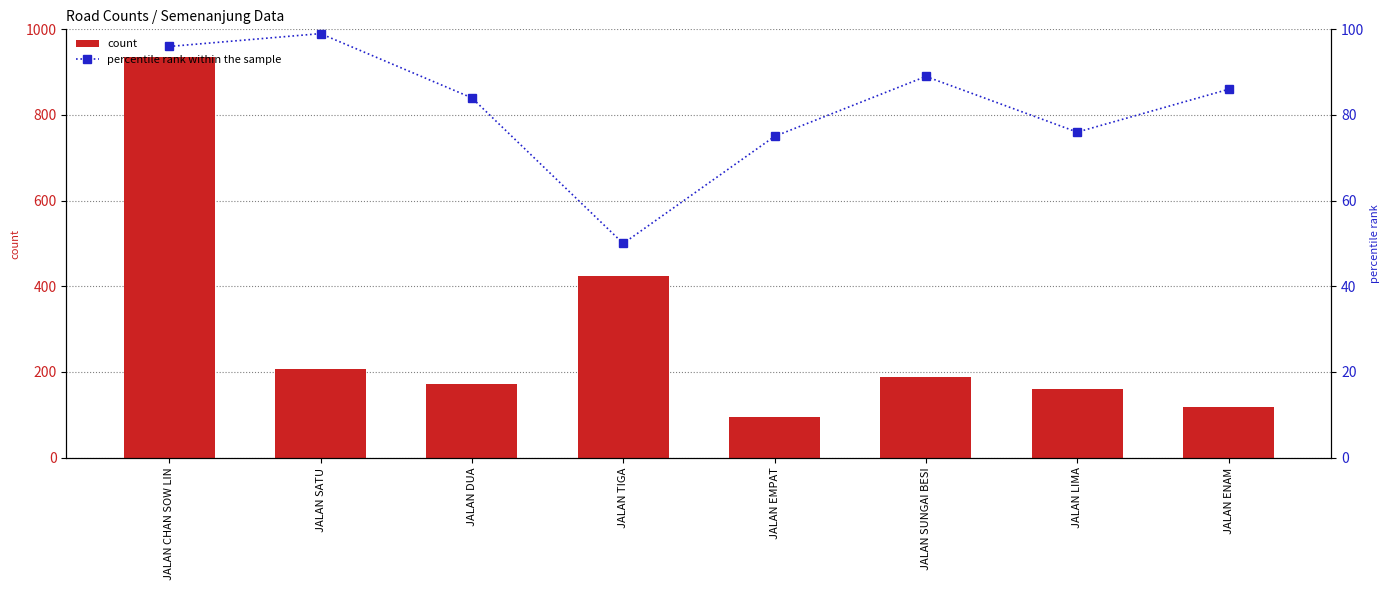

The value of count at JALAN SATU is 106. True or false?

False